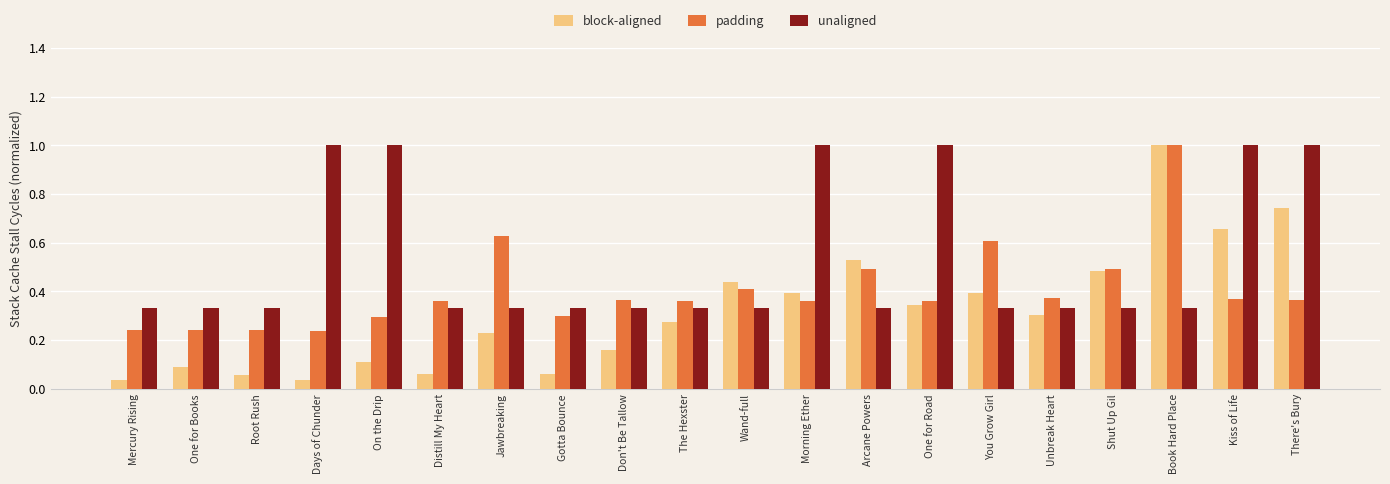

What is the label of the 8th bar from the left?

Gotta Bounce